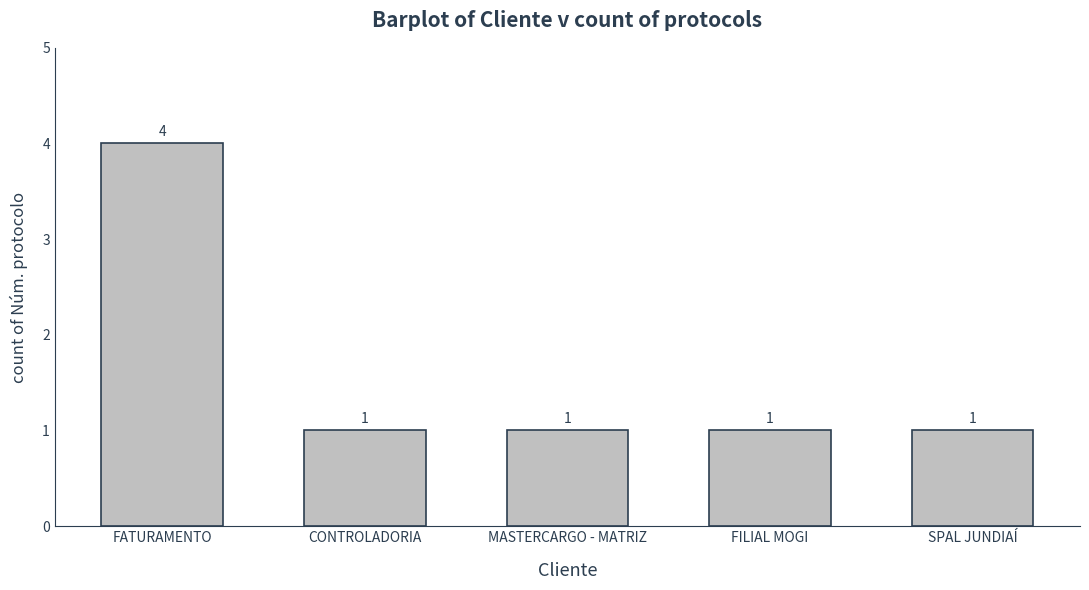

Is it true that the value at MASTERCARGO - MATRIZ is 1?

True